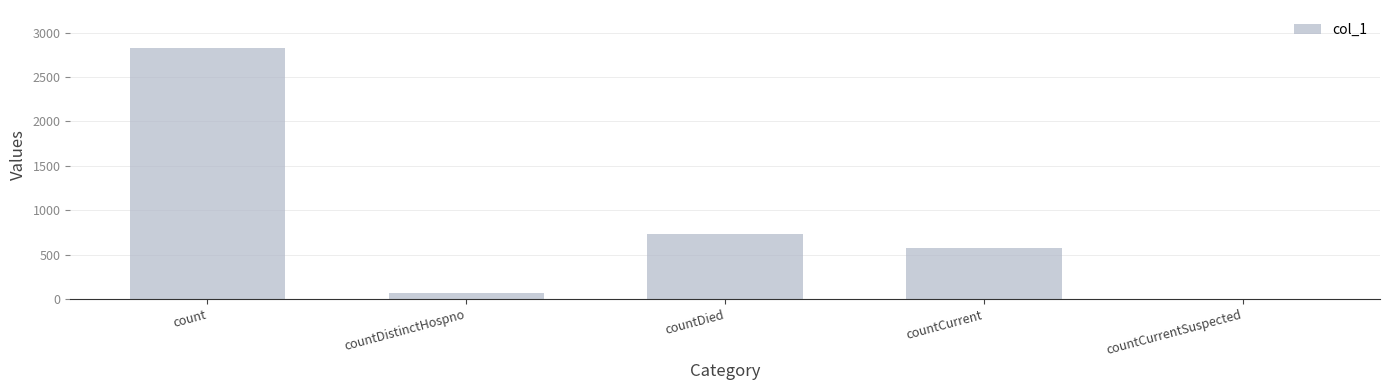

How many distinct data groups are displayed?

1